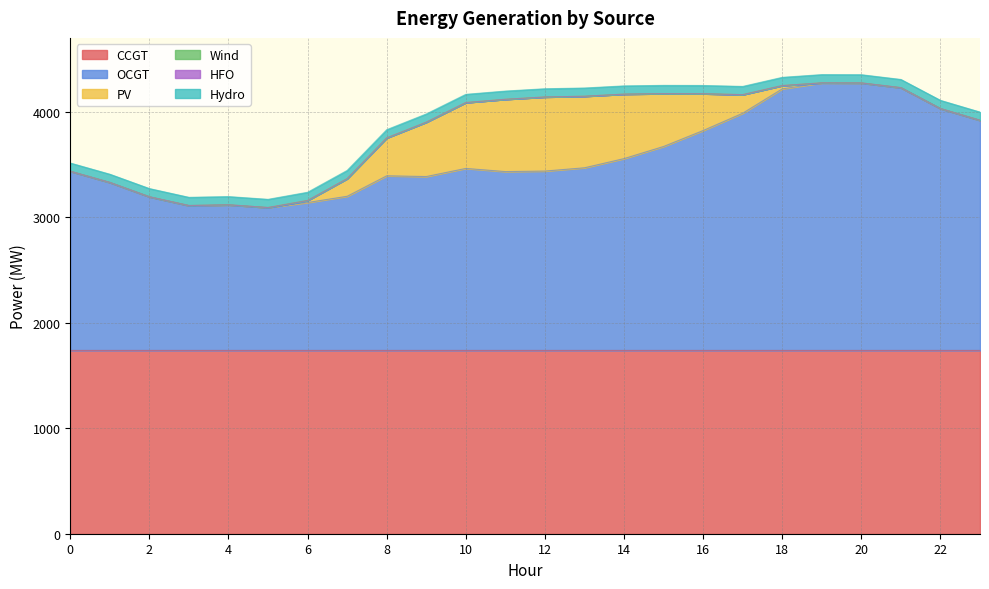

Which series has the largest total across all categories?

OCGT